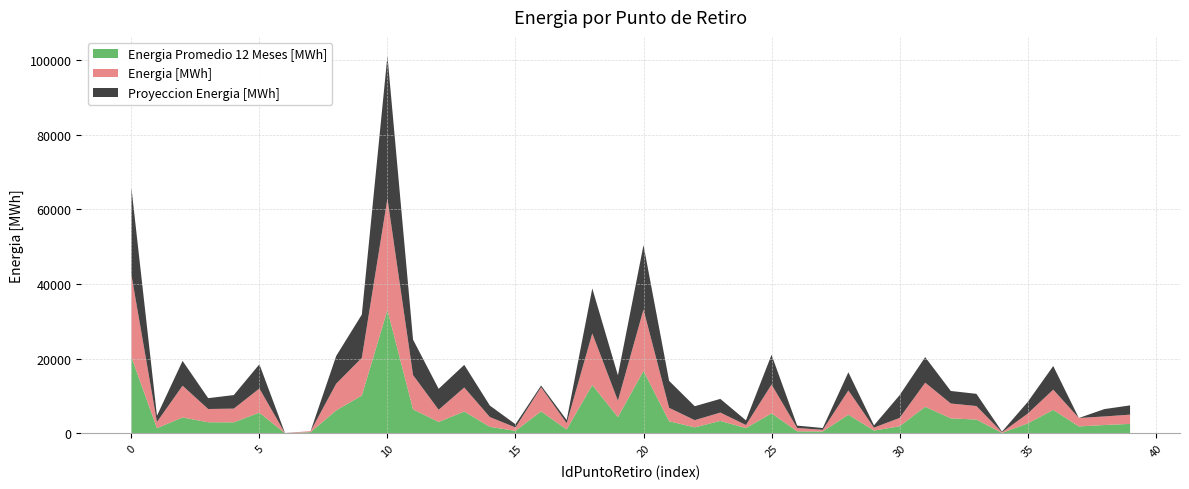

Reading left to right, extract all data points from this chart.

Energia [MWh]: 22060.7	1671.2	8497.3	3555.8	3668.8	6462.9	30.7	288.0	7149.3	10091.0	29878.4	9198.0	3263.7	6430.8	2609.5	925.1	6473.1	1688.7	13815.1	4398.2	16449.3	3590.3	1931.9	2225.6	827.8	7723.2	891.9	453.5	6496.7	777.7	2243.0	6462.7	3974.3	3622.6	179.9	2630.3	5433.9	2253.5	2289.2	2484.2
Proyeccion Energia [MWh]: 23396.2	1667.0	6641.7	2904.0	3633.7	6496.8	26.0	0.0	7432.8	11593.3	38222.8	9500.2	5613.2	6067.6	3080.1	856.6	458.0	841.6	12044.1	6791.7	17254.1	7218.8	3731.4	3665.8	1247.6	7961.5	639.2	482.4	4868.6	618.8	6091.8	6836.2	3362.0	3270.9	174.8	3106.9	6326.5	0.0	1975.1	2474.7
Energia Promedio 12 Meses [MWh]: 20452.6	1377.0	4261.8	2963.4	2949.5	5540.4	26.4	312.5	6155.6	10128.3	33037.1	6411.6	3050.1	5845.6	1747.8	656.8	5877.3	1034.6	12954.5	4354.5	16723.7	3241.2	1599.7	3335.5	1403.3	5352.6	544.2	491.2	4994.4	747.8	1882.4	7111.7	4013.8	3689.0	106.3	2640.3	6276.4	1854.3	2235.2	2525.8